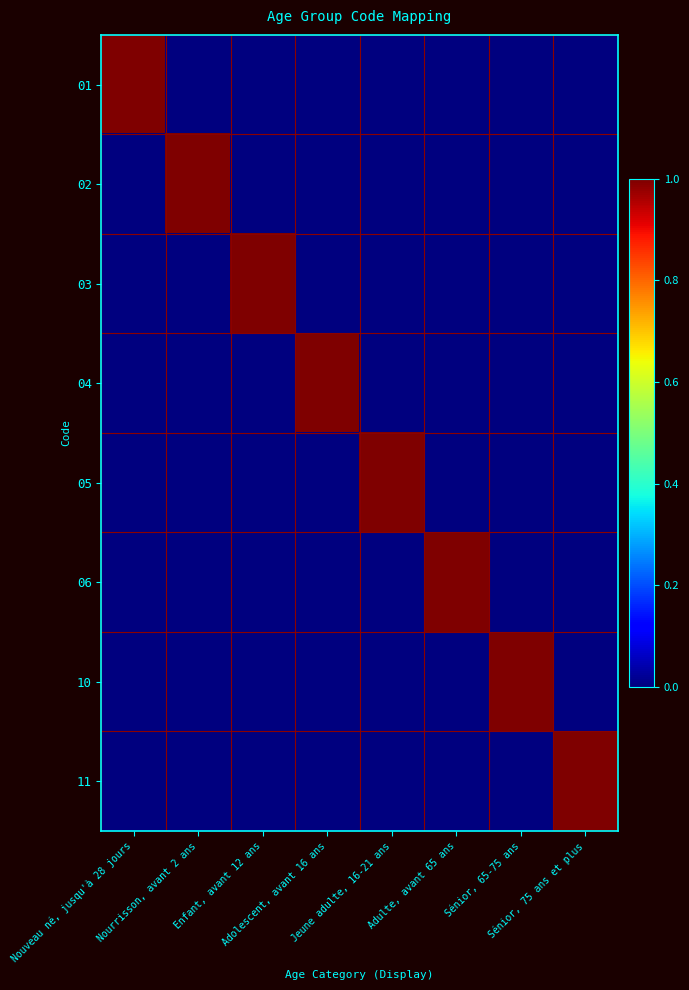

What is the spread (max minus min) of values at Adolescent, avant 16 ans?

1